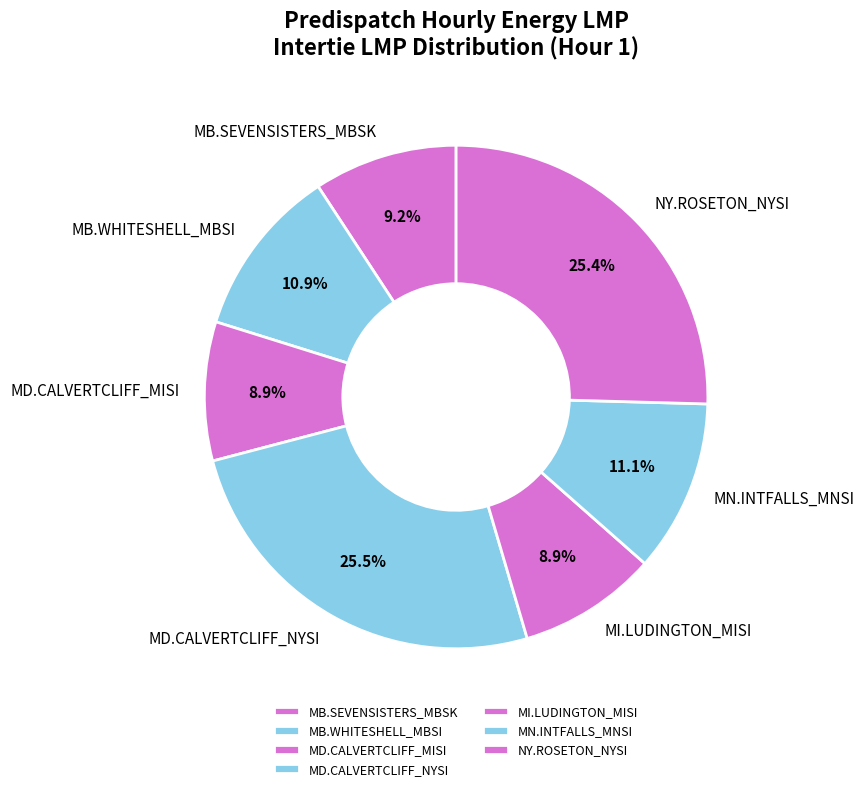

How many slices are in this pie chart?

7